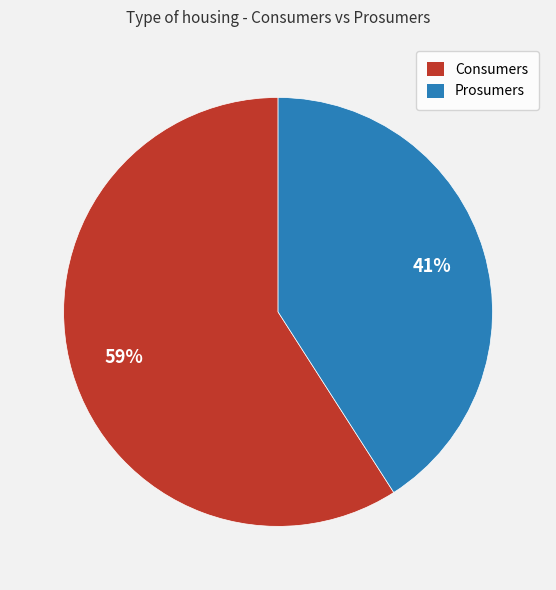

Do Consumers and Prosumers together represent more than half of the pie?

Yes